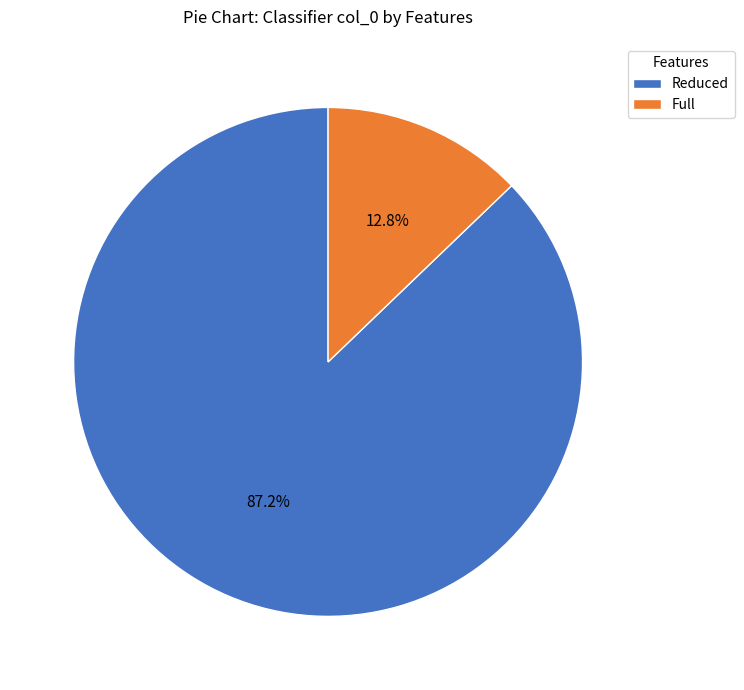

Does any single category account for the majority?

Yes